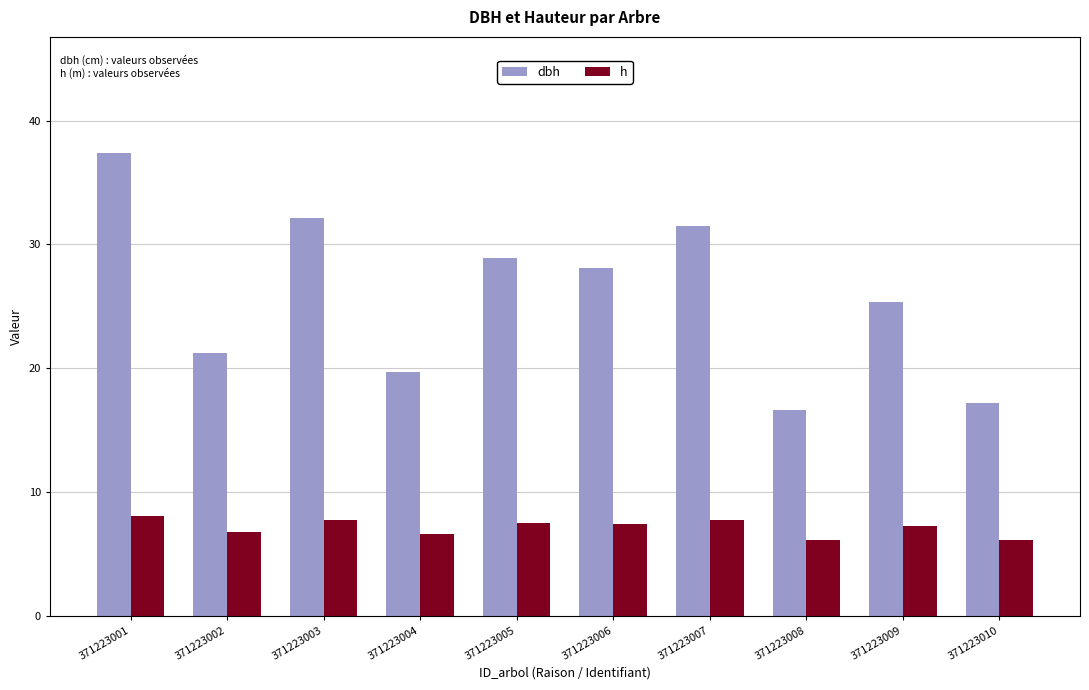

What is the maximum value for h?

8.1